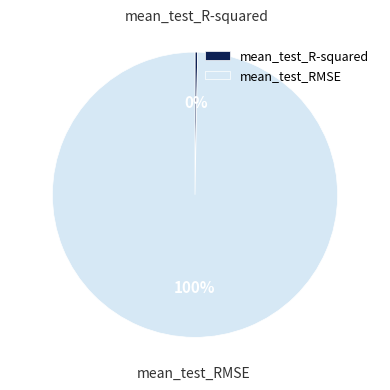

What is the smallest slice in the pie chart?

mean_test_R-squared